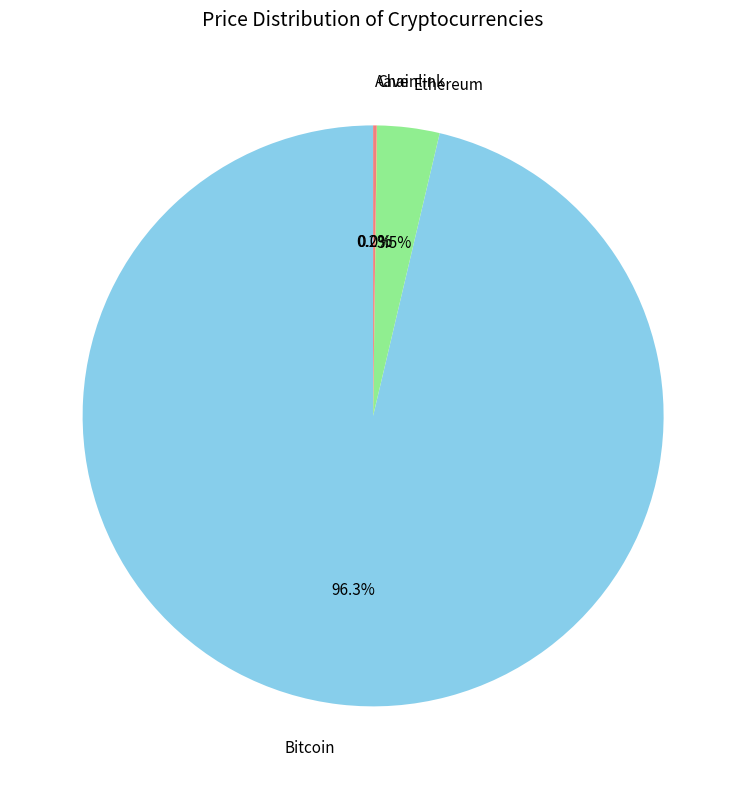

What is the largest slice in the pie chart?

Bitcoin